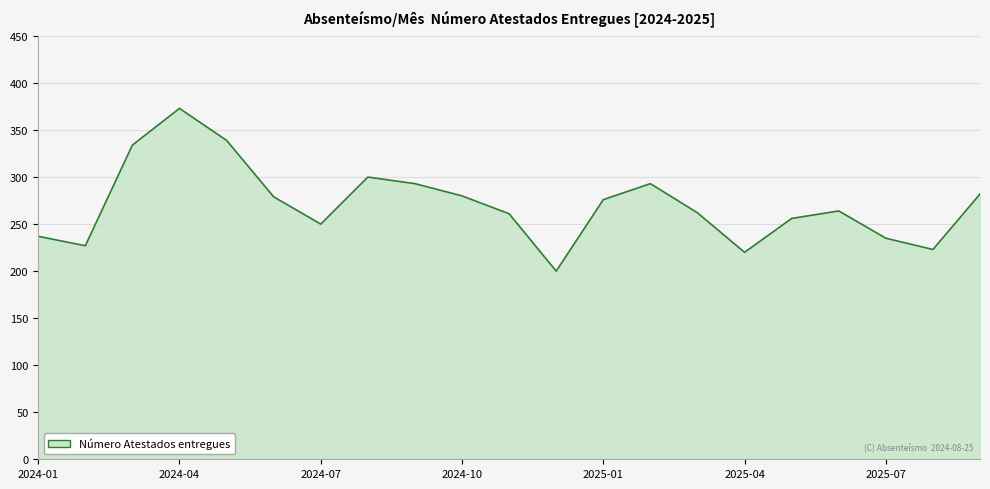

At which category does the chart reach its peak across all series?

2024-04